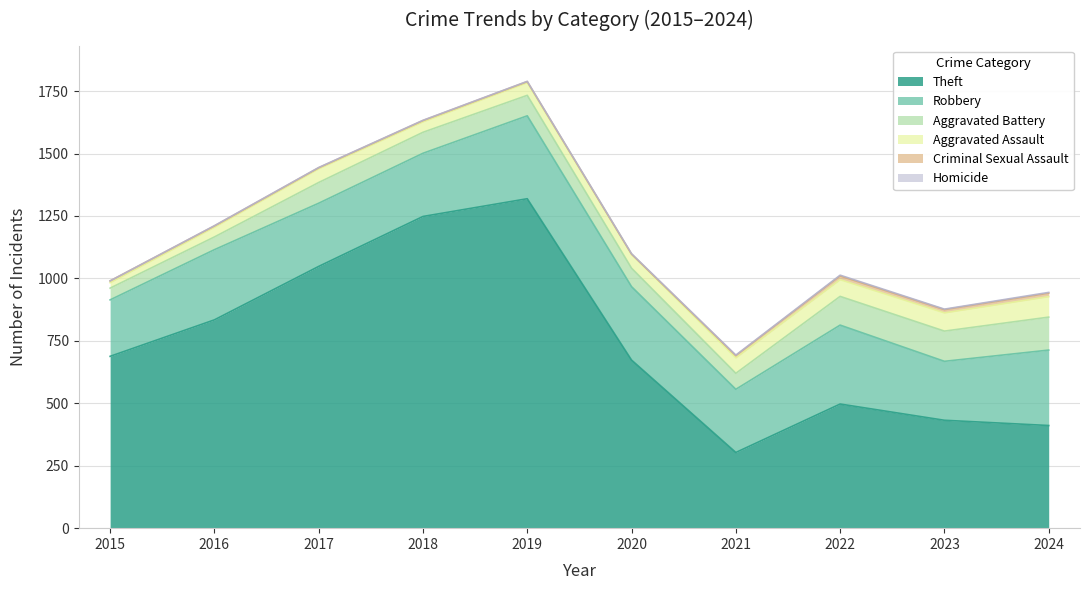

List the series in order of their peak value, highest first.

Theft, Robbery, Aggravated Battery, Aggravated Assault, Criminal Sexual Assault, Homicide